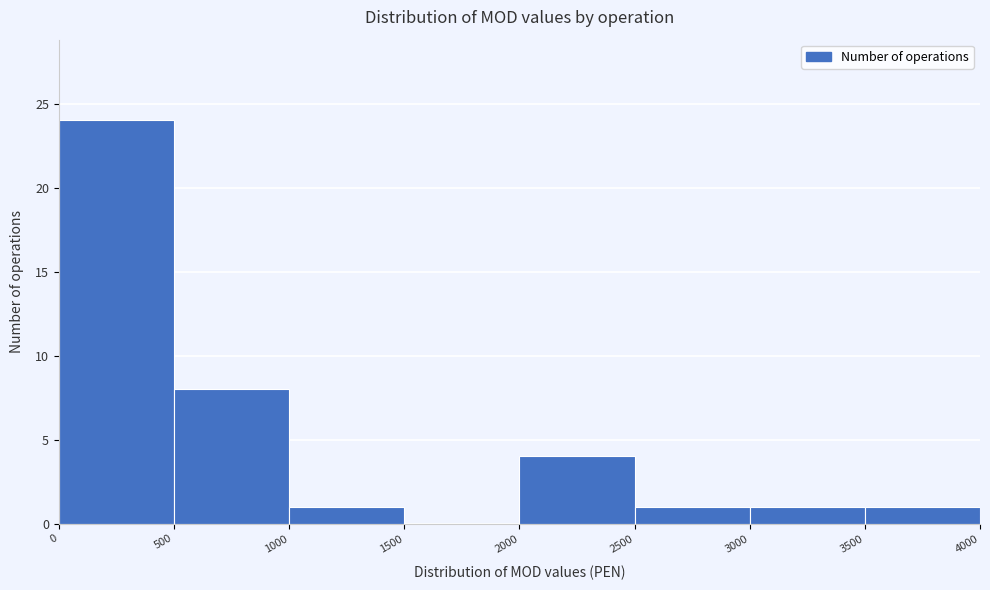

What is the height of the bar covering 1000 to 1500 on the x-axis? The values are not printed on the chart, so give them approximately, as read against the axis.

1